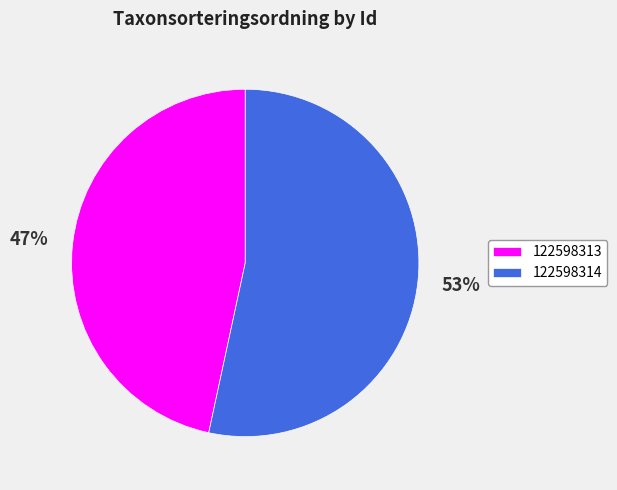

Count the number of slices in the pie.

2